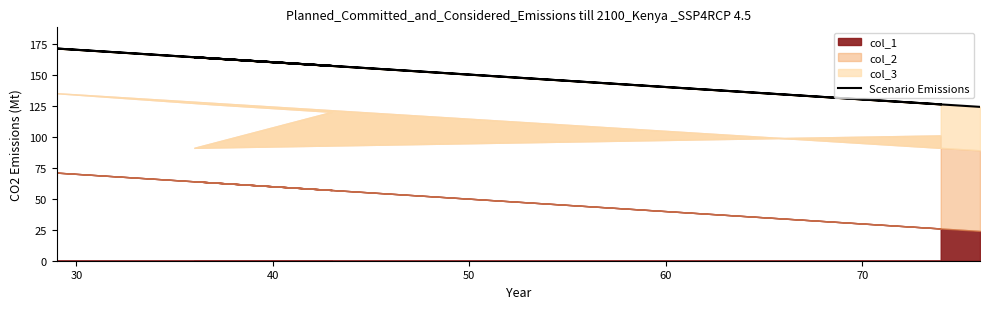

The value at 40 is 157. True or false?

True